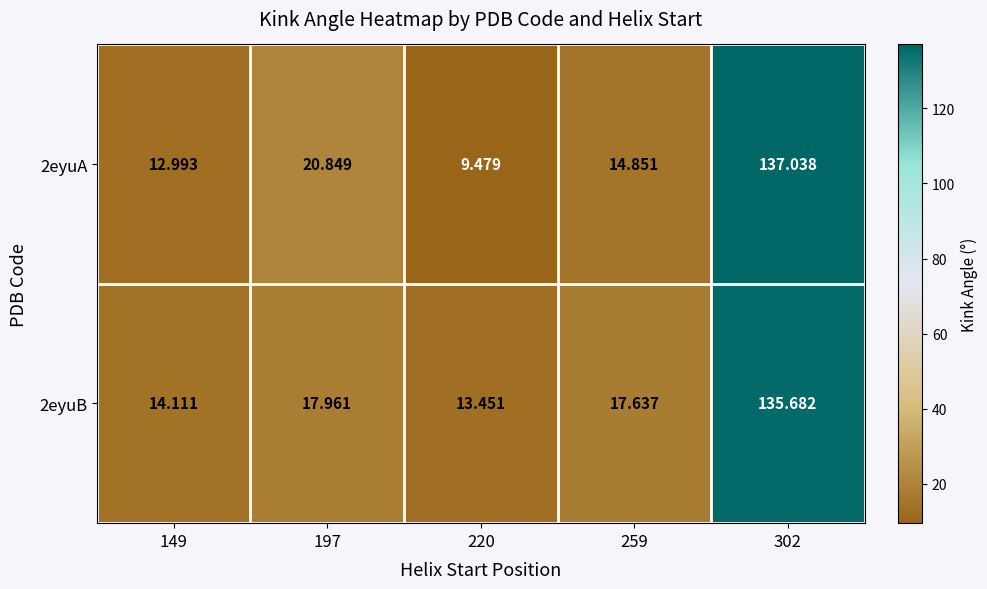

At how many categories does at least one series exceed 83?

1